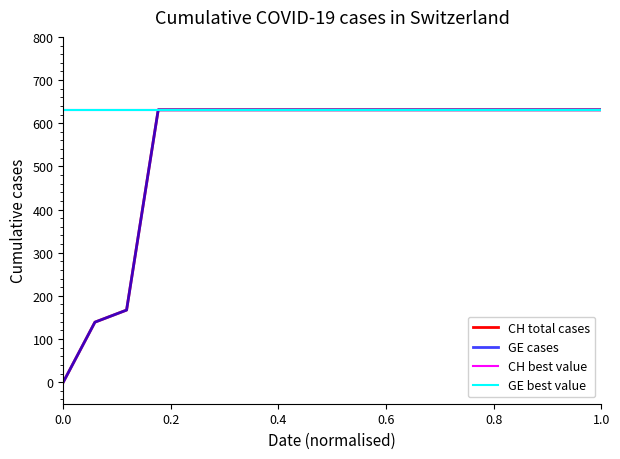

At how many categories does at least one series exceed 586?

18